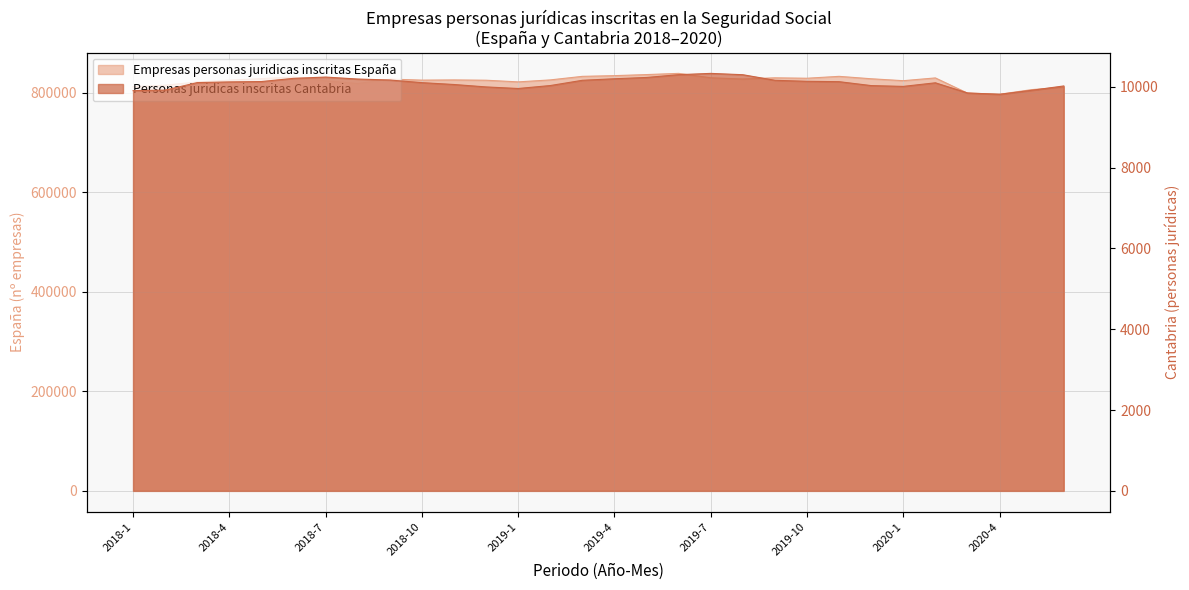

At which category does Personas juridicas inscritas Cantabria reach its first local peak?

2018-7